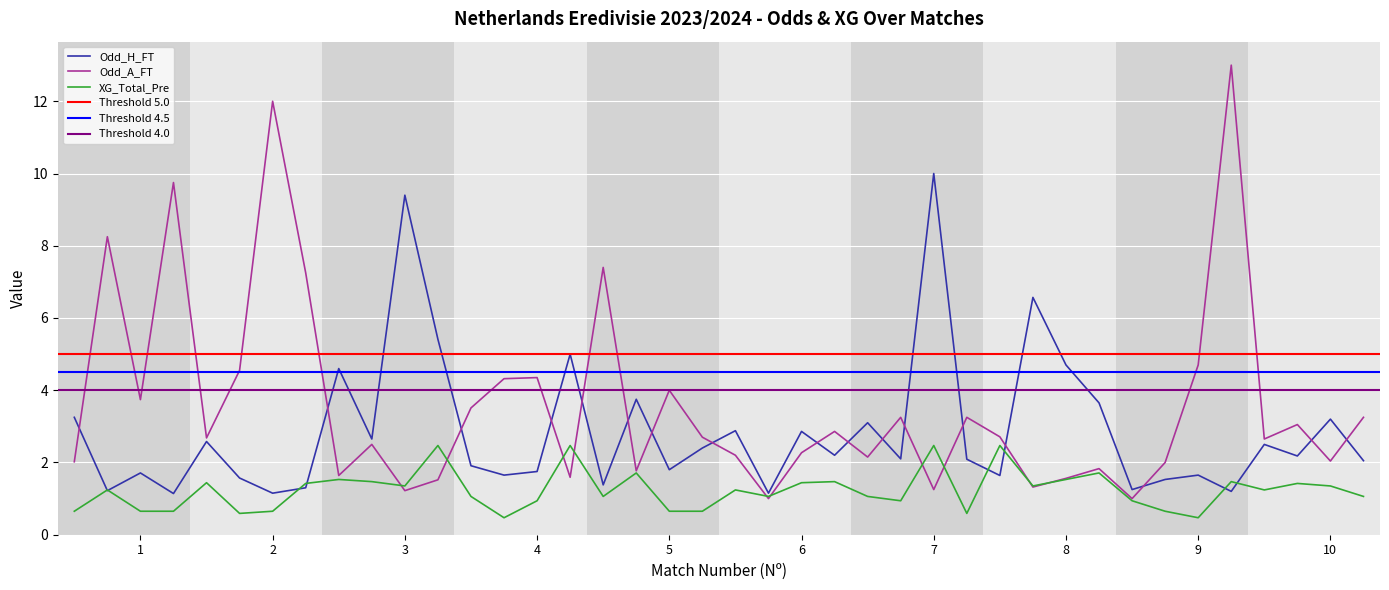

What is the maximum value for XG_Total_Pre?

2.5